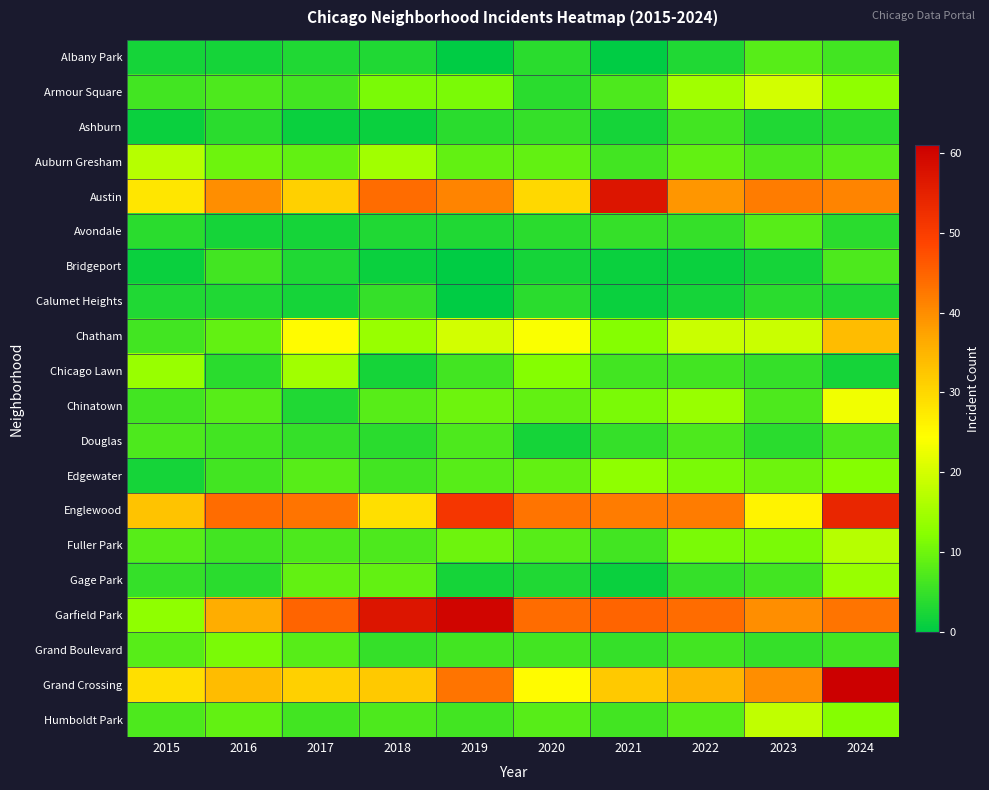

Reading left to right, extract all data points from this chart.

Albany Park: 2015=2	2016=2	2017=3	2018=3	2019=0	2020=4	2021=0	2022=3	2023=8	2024=6
Armour Square: 2015=6	2016=7	2017=6	2018=11	2019=11	2020=4	2021=7	2022=15	2023=20	2024=13
Ashburn: 2015=1	2016=4	2017=1	2018=1	2019=4	2020=5	2021=2	2022=6	2023=3	2024=4
Auburn Gresham: 2015=17	2016=10	2017=9	2018=15	2019=9	2020=9	2021=6	2022=9	2023=7	2024=8
Austin: 2015=28	2016=40	2017=31	2018=44	2019=41	2020=30	2021=57	2022=39	2023=42	2024=41
Avondale: 2015=4	2016=2	2017=2	2018=3	2019=3	2020=4	2021=5	2022=5	2023=8	2024=4
Bridgeport: 2015=1	2016=6	2017=3	2018=1	2019=0	2020=2	2021=1	2022=1	2023=2	2024=7
Calumet Heights: 2015=3	2016=3	2017=2	2018=5	2019=0	2020=4	2021=1	2022=2	2023=4	2024=3
Chatham: 2015=6	2016=9	2017=25	2018=14	2019=20	2020=24	2021=12	2022=19	2023=19	2024=34
Chicago Lawn: 2015=14	2016=4	2017=15	2018=2	2019=6	2020=12	2021=6	2022=6	2023=5	2024=2
Chinatown: 2015=6	2016=8	2017=3	2018=8	2019=10	2020=9	2021=11	2022=14	2023=7	2024=23
Douglas: 2015=7	2016=6	2017=5	2018=4	2019=7	2020=2	2021=5	2022=7	2023=4	2024=7
Edgewater: 2015=2	2016=6	2017=8	2018=6	2019=8	2020=9	2021=13	2022=11	2023=10	2024=12
Englewood: 2015=33	2016=44	2017=43	2018=29	2019=51	2020=43	2021=42	2022=42	2023=26	2024=54
Fuller Park: 2015=8	2016=6	2017=7	2018=7	2019=10	2020=8	2021=6	2022=11	2023=11	2024=17
Gage Park: 2015=5	2016=4	2017=9	2018=9	2019=2	2020=3	2021=1	2022=5	2023=6	2024=14
Garfield Park: 2015=13	2016=36	2017=45	2018=57	2019=60	2020=44	2021=45	2022=44	2023=40	2024=43
Grand Boulevard: 2015=8	2016=11	2017=8	2018=5	2019=6	2020=6	2021=5	2022=6	2023=5	2024=6
Grand Crossing: 2015=29	2016=34	2017=31	2018=32	2019=43	2020=25	2021=32	2022=35	2023=40	2024=61
Humboldt Park: 2015=7	2016=9	2017=6	2018=7	2019=6	2020=8	2021=6	2022=8	2023=18	2024=12